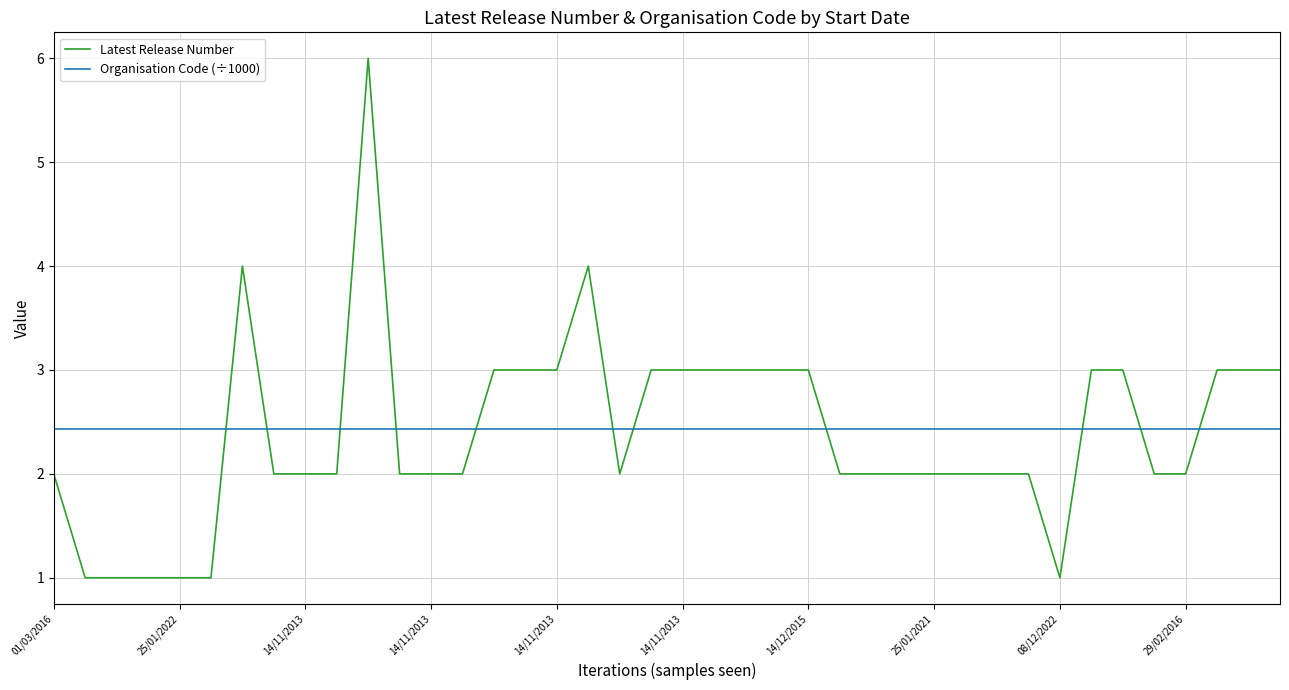

Which series ends up on top after the final intersection of Latest Release Number and Organisation Code (÷1000)?

Latest Release Number